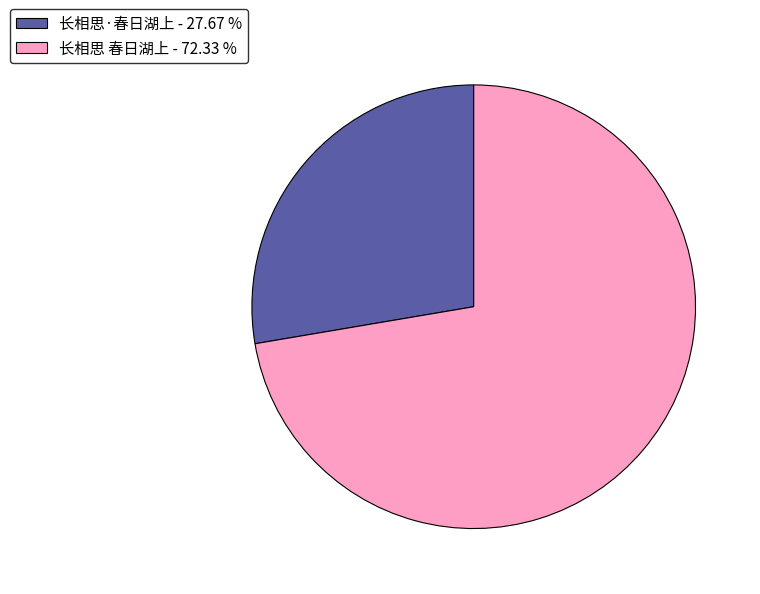

True or false: 长相思·春日湖上 accounts for 16% of the total.

False